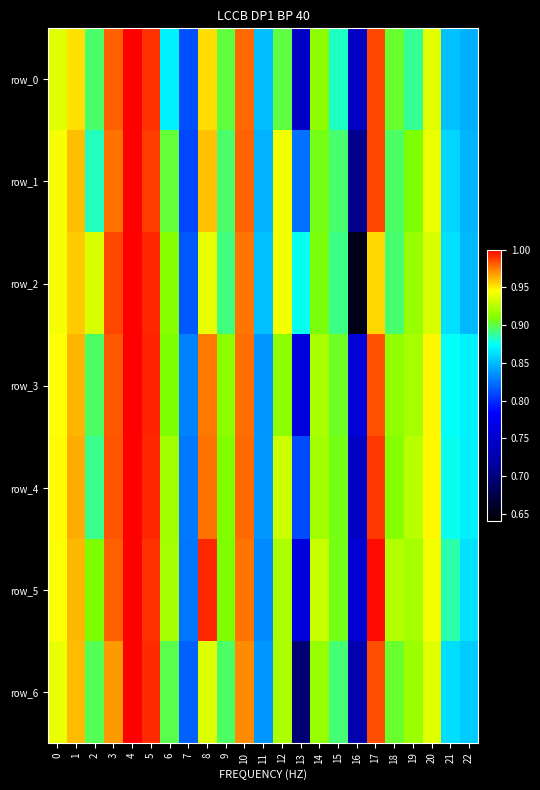

Reading left to right, what are all the values shown in this chart?

row_0: 0=0.9	1=1.0	2=0.9	3=1.0	4=1.0	5=1.0	6=0.9	7=0.8	8=1.0	9=0.9	10=1.0	11=0.9	12=0.9	13=0.7	14=0.9	15=0.9	16=0.7	17=1.0	18=0.9	19=0.9	20=0.9	21=0.9	22=0.8
row_1: 0=0.9	1=1.0	2=0.9	3=1.0	4=1.0	5=1.0	6=0.9	7=0.8	8=1.0	9=0.9	10=1.0	11=0.8	12=0.9	13=0.8	14=0.9	15=0.9	16=0.7	17=1.0	18=0.9	19=0.9	20=0.9	21=0.9	22=0.8
row_2: 0=0.9	1=1.0	2=0.9	3=1.0	4=1.0	5=1.0	6=0.9	7=0.8	8=0.9	9=0.9	10=1.0	11=0.9	12=0.9	13=0.9	14=0.9	15=0.9	16=0.7	17=1.0	18=0.9	19=0.9	20=0.9	21=0.9	22=0.8
row_3: 0=0.9	1=1.0	2=0.9	3=1.0	4=1.0	5=1.0	6=0.9	7=0.8	8=1.0	9=0.9	10=1.0	11=0.8	12=0.9	13=0.8	14=0.9	15=0.9	16=0.8	17=1.0	18=0.9	19=0.9	20=0.9	21=0.9	22=0.9
row_4: 0=0.9	1=1.0	2=0.9	3=1.0	4=1.0	5=1.0	6=0.9	7=0.8	8=1.0	9=0.9	10=1.0	11=0.8	12=0.9	13=0.8	14=0.9	15=0.9	16=0.7	17=1.0	18=0.9	19=0.9	20=0.9	21=0.9	22=0.9
row_5: 0=0.9	1=1.0	2=0.9	3=1.0	4=1.0	5=1.0	6=0.9	7=0.8	8=1.0	9=0.9	10=1.0	11=0.8	12=0.9	13=0.8	14=0.9	15=0.9	16=0.8	17=1.0	18=0.9	19=0.9	20=0.9	21=0.9	22=0.9
row_6: 0=0.9	1=1.0	2=0.9	3=1.0	4=1.0	5=1.0	6=0.9	7=0.8	8=0.9	9=0.9	10=1.0	11=0.8	12=0.9	13=0.7	14=0.9	15=0.9	16=0.7	17=1.0	18=0.9	19=0.9	20=0.9	21=0.9	22=0.9